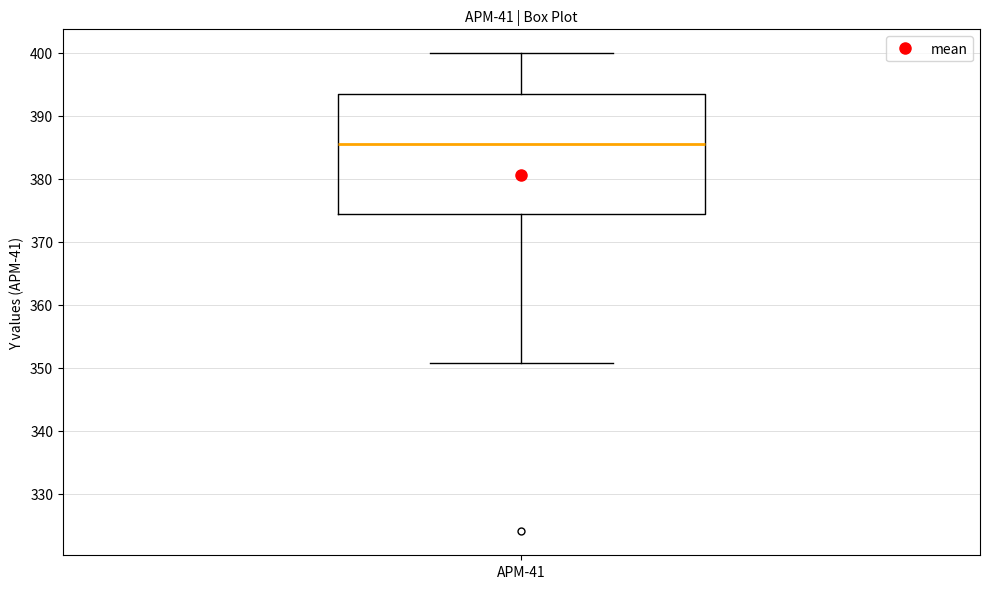

Read this box plot against the y-axis: the position of the median line, the range covered by the box, and the ends of both whiskers. The values are not printed on the chart, so give them approximately, as read against the axis.

median 386, box 374 to 393, whiskers 351 to 400